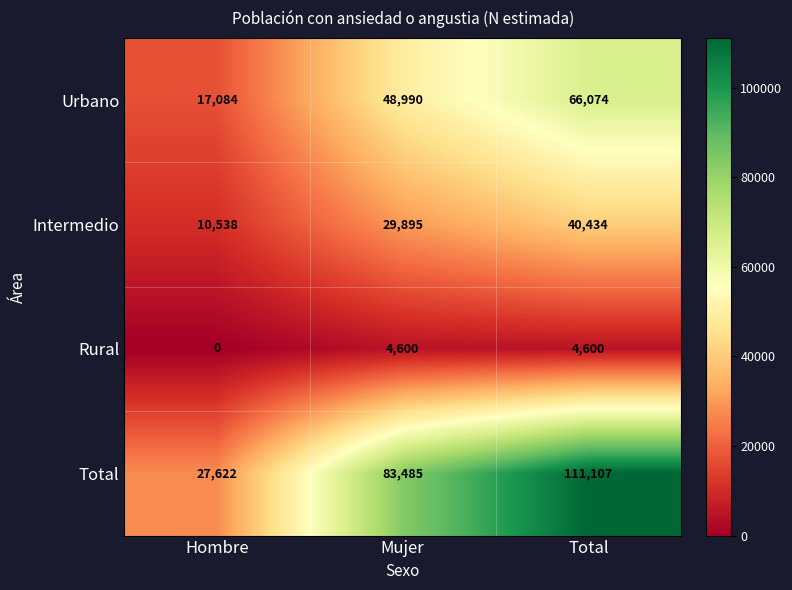

What is the sum of all Intermedio values?

80867